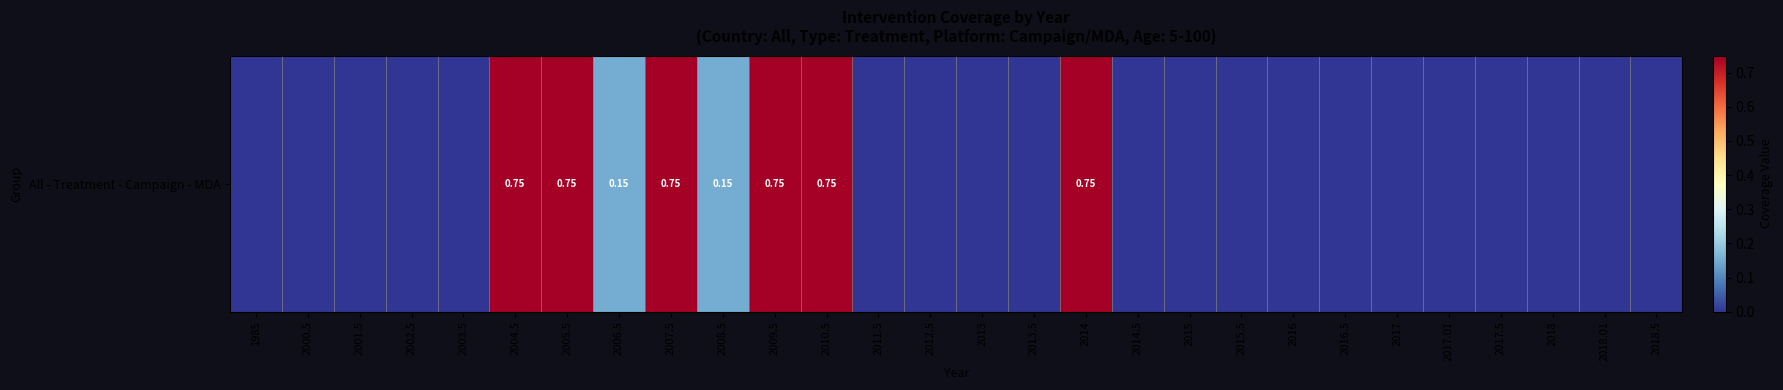

Is it true that the value at 2017 is 0.0?

True